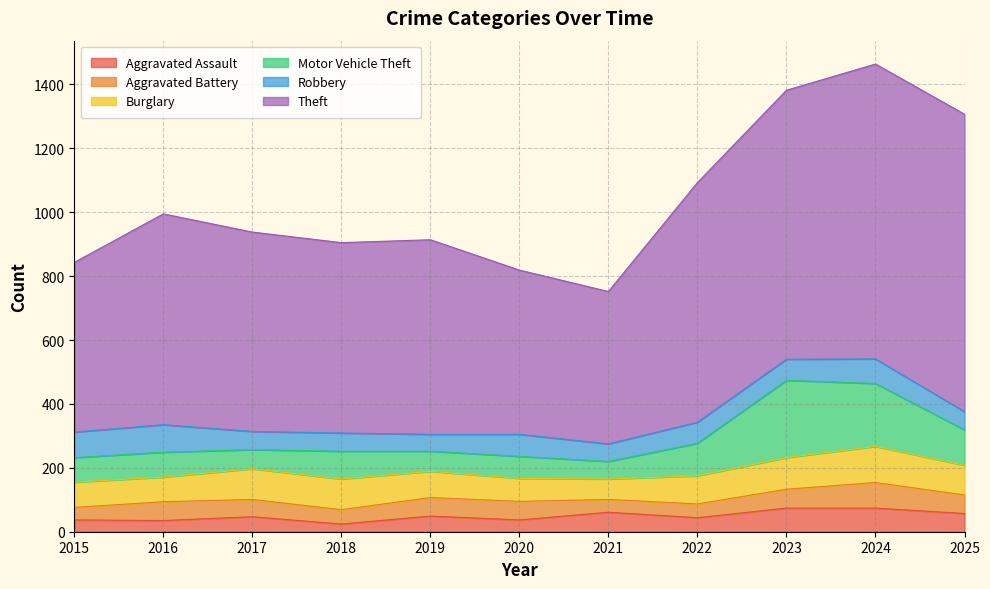

Reading left to right, extract all data points from this chart.

Aggravated Assault: 2015=37	2016=35	2017=47	2018=24	2019=49	2020=37	2021=61	2022=44	2023=74	2024=74	2025=57
Aggravated Battery: 2015=39	2016=59	2017=54	2018=45	2019=58	2020=58	2021=40	2022=43	2023=59	2024=80	2025=58
Burglary: 2015=79	2016=77	2017=96	2018=96	2019=82	2020=72	2021=64	2022=88	2023=99	2024=113	2025=93
Motor Vehicle Theft: 2015=77	2016=78	2017=60	2018=87	2019=63	2020=69	2021=55	2022=102	2023=242	2024=197	2025=111
Robbery: 2015=80	2016=86	2017=57	2018=57	2019=53	2020=69	2021=55	2022=66	2023=66	2024=77	2025=57
Theft: 2015=531	2016=660	2017=624	2018=596	2019=609	2020=514	2021=477	2022=750	2023=842	2024=923	2025=931